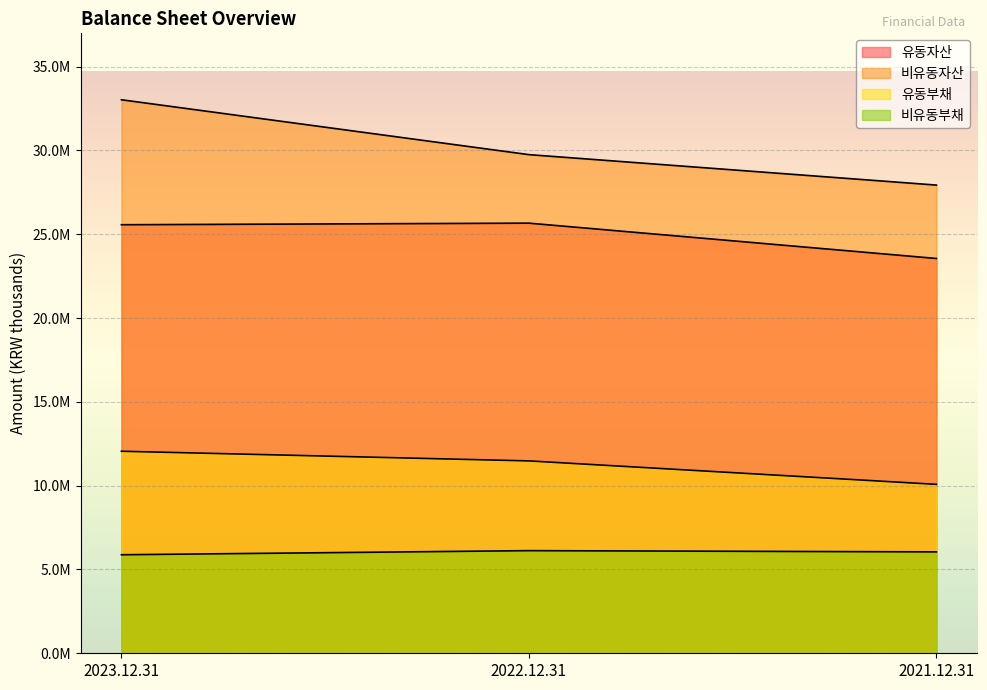

True or false: 유동부채 has a value of 5943593 at 2022.12.31.

False